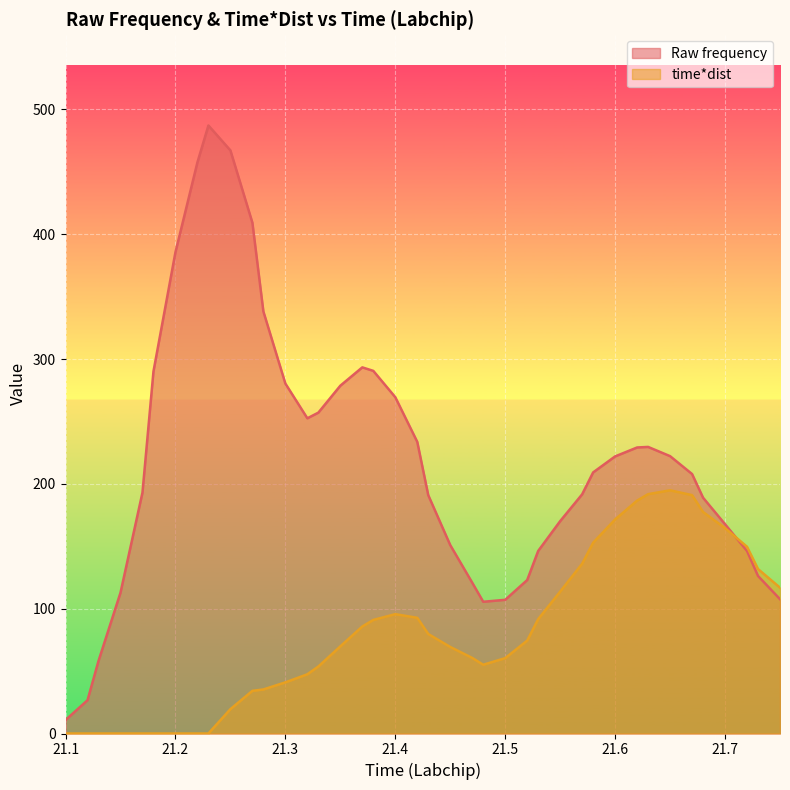

Which has a higher value, 21.22 or 21.45?

21.22